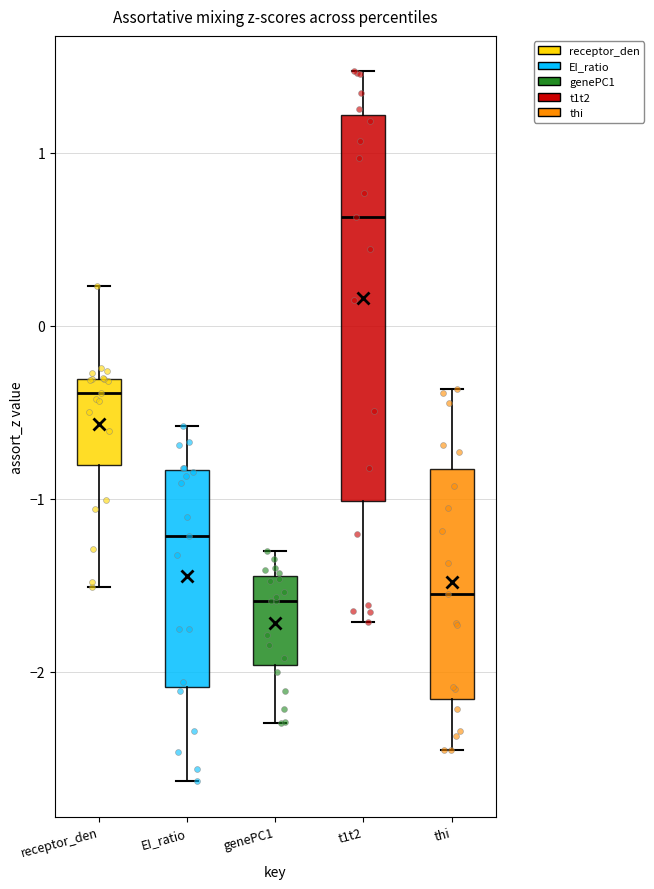

Comparing the boxes themselves (not the whiskers), which one is the tallest?

t1t2